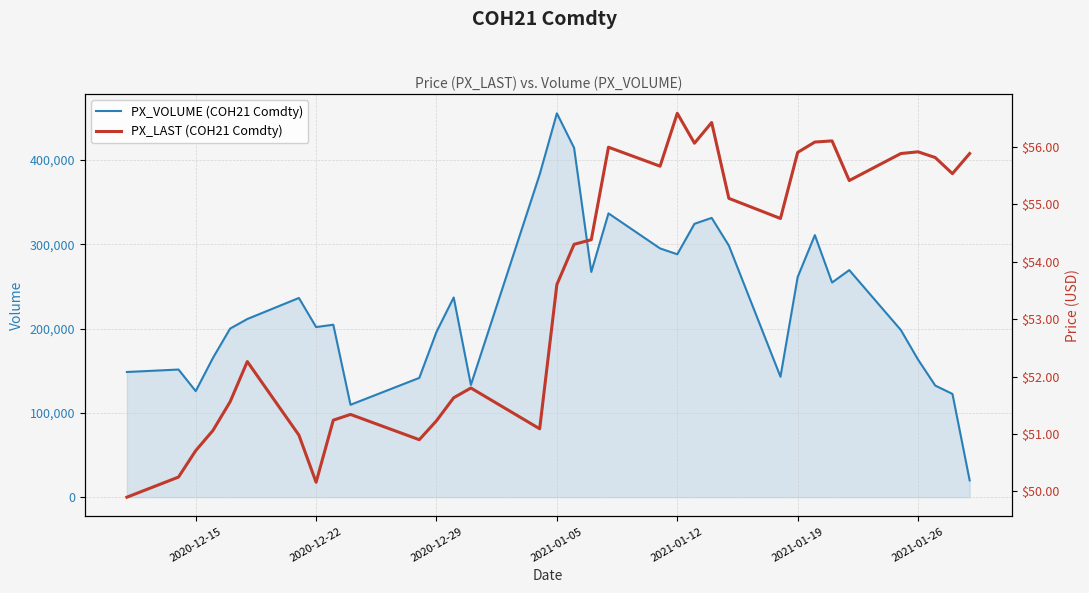

True or false: PX_LAST (COH21 Comdty) and PX_VOLUME (COH21 Comdty) cross at least once.

False